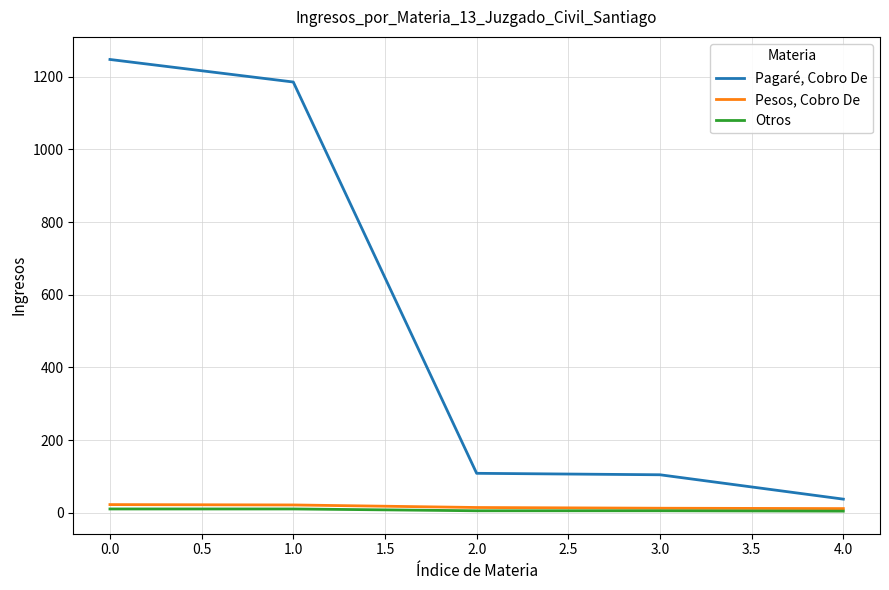

What are all the series names shown in the legend?

Pagaré, Cobro De, Pesos, Cobro De, Otros